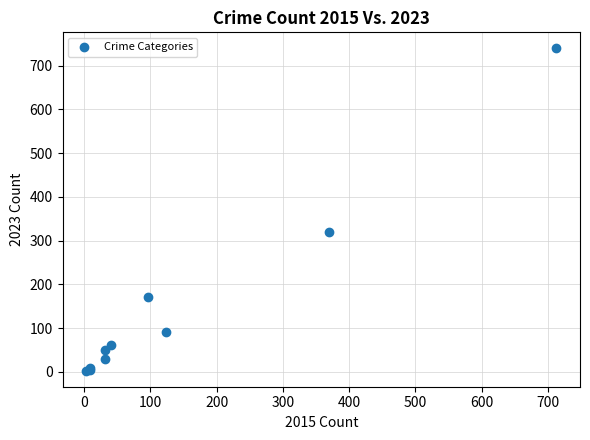

What Y value in the scatter plot is closest to 371?

319